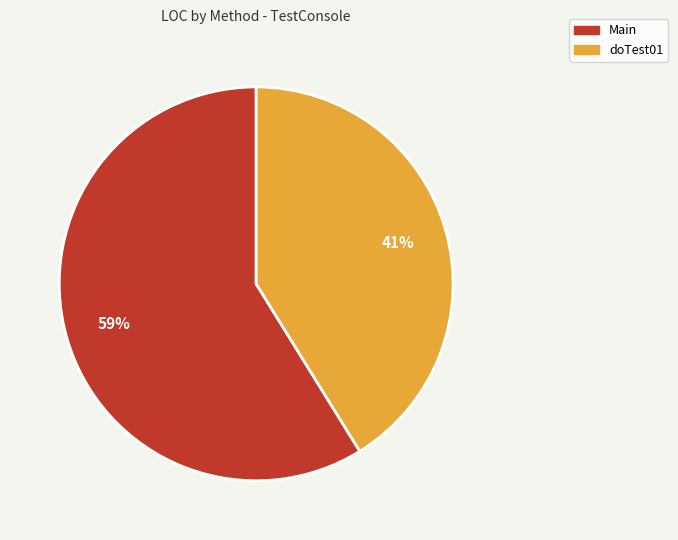

How many slices are in this pie chart?

2